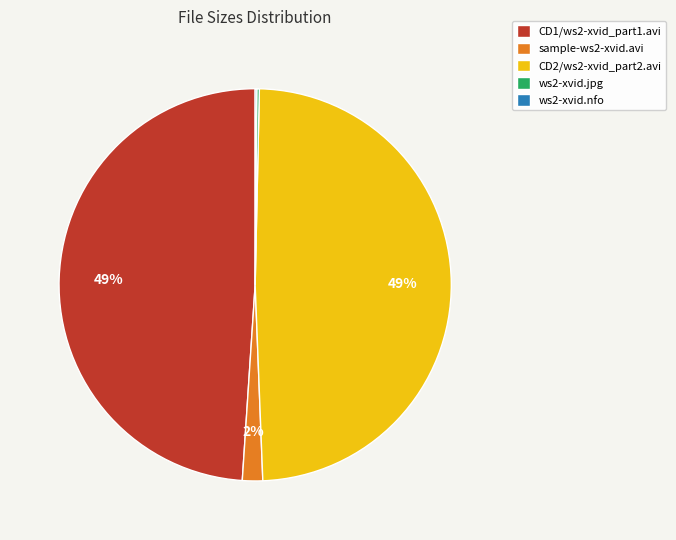

Does sample-ws2-xvid.avi represent more than half of the total?

No